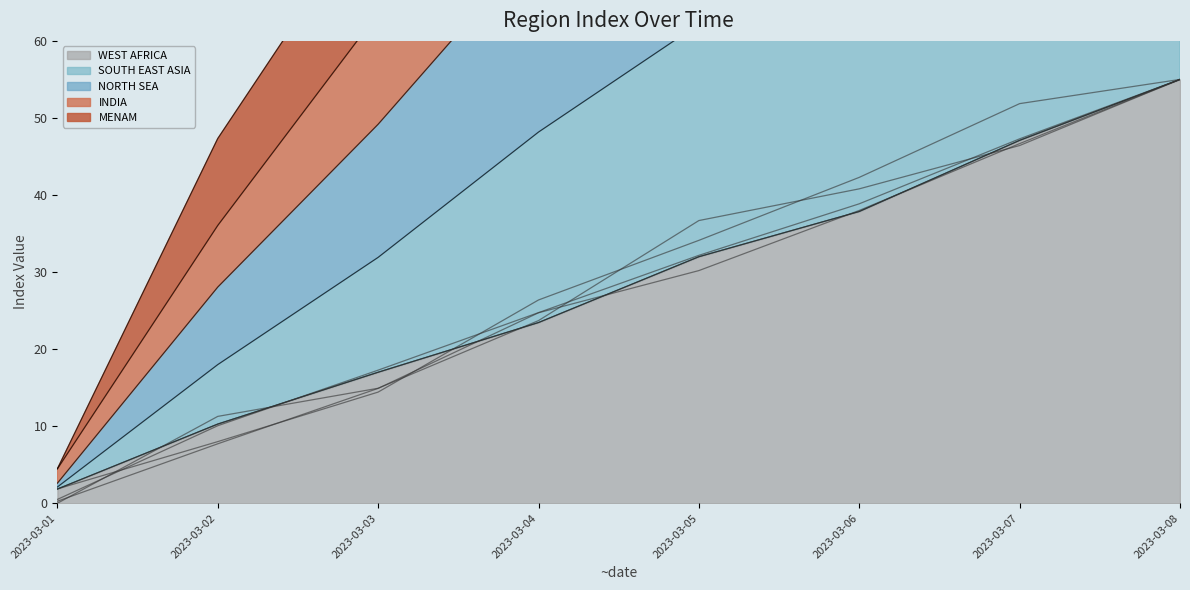

What is the average value of the WEST AFRICA (line) series?

28.1